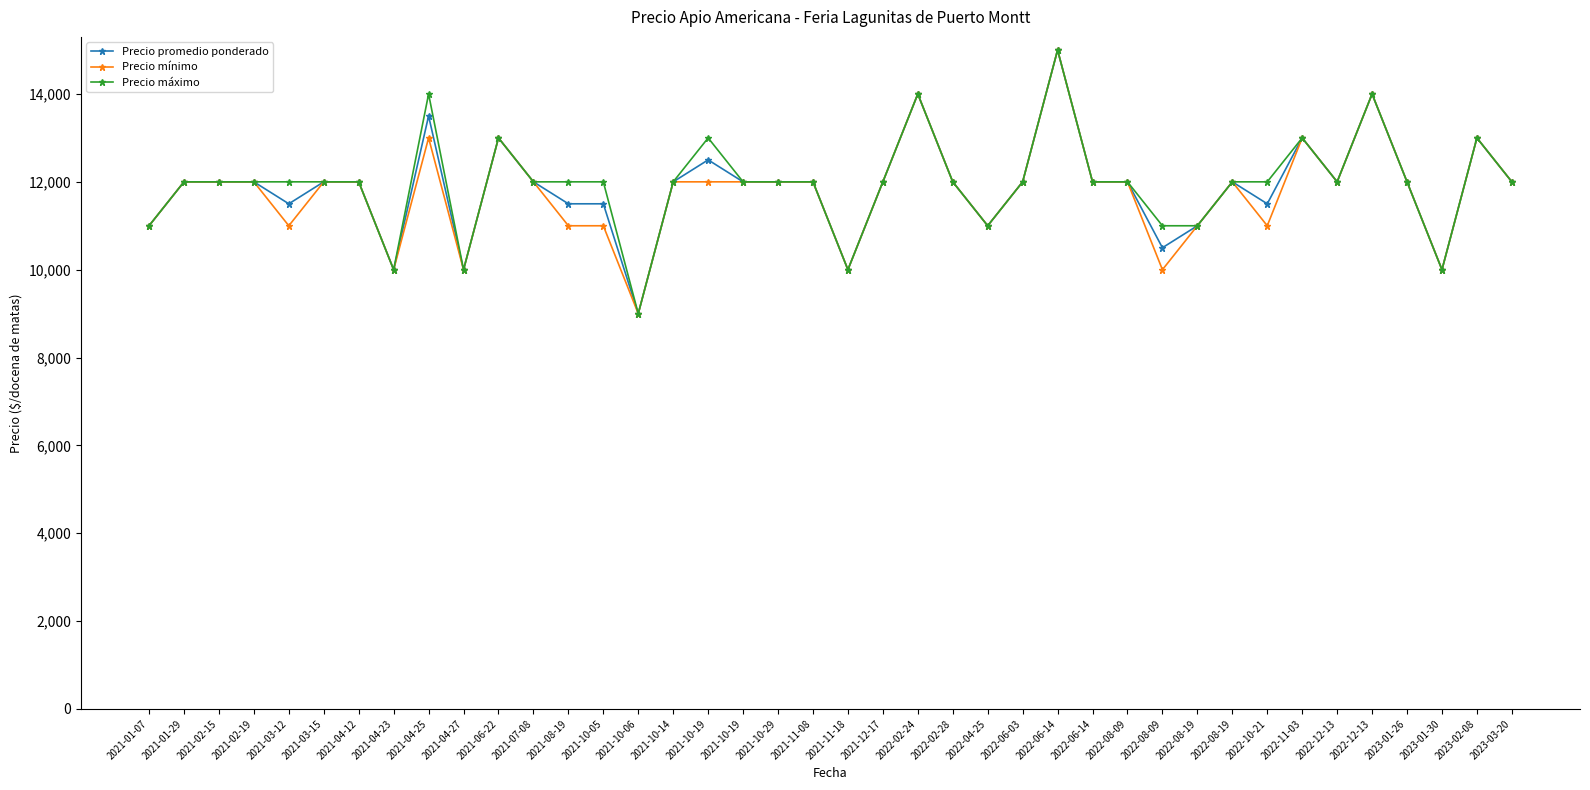

True or false: Precio mínimo and Precio promedio ponderado cross at least once.

False